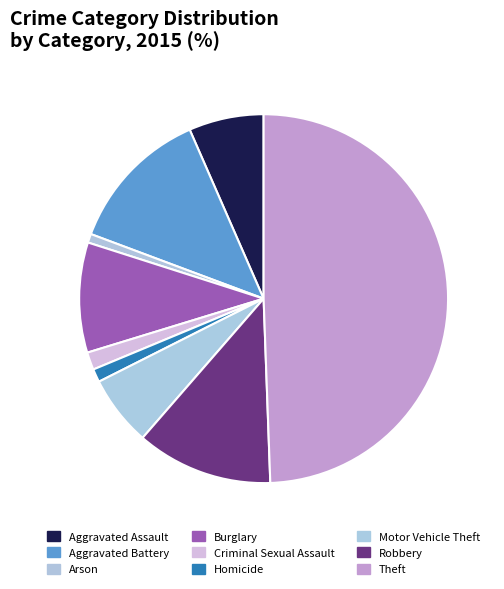

Combined, what portion of the pie is Theft and Homicide?

50.6%